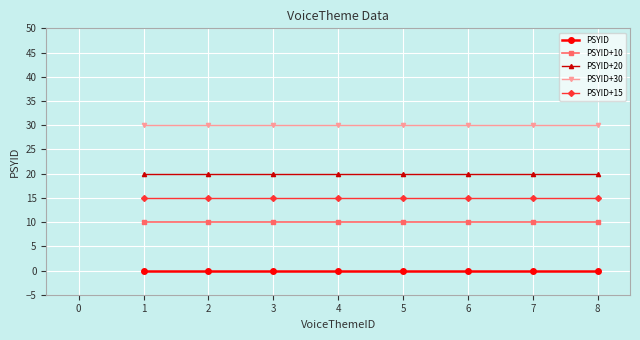

What is the spread (max minus min) of values at 2?

30